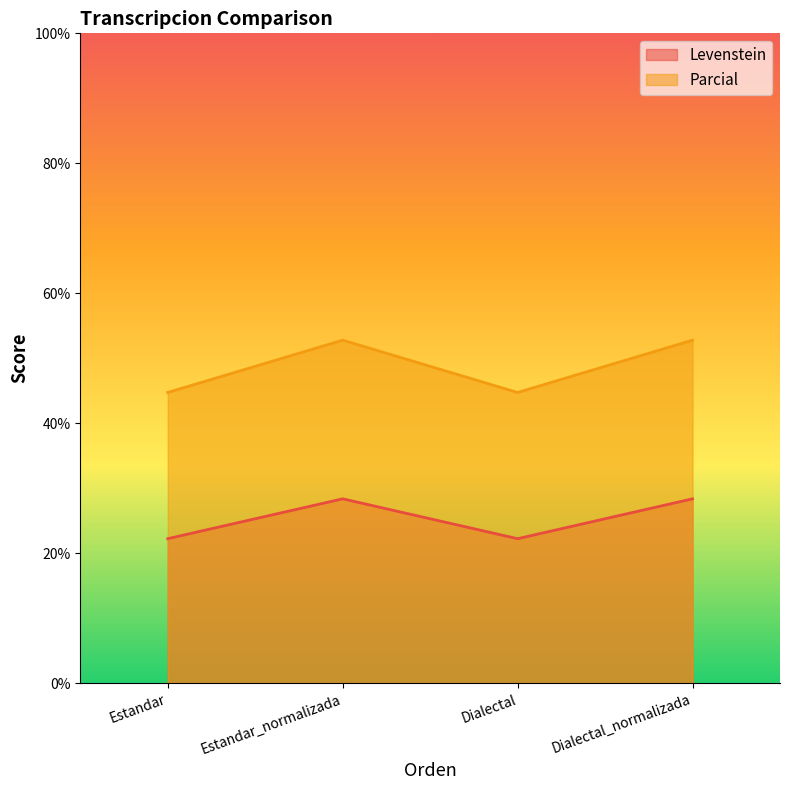

True or false: Levenstein has a value of 44.6 at Dialectal_normalizada.

False